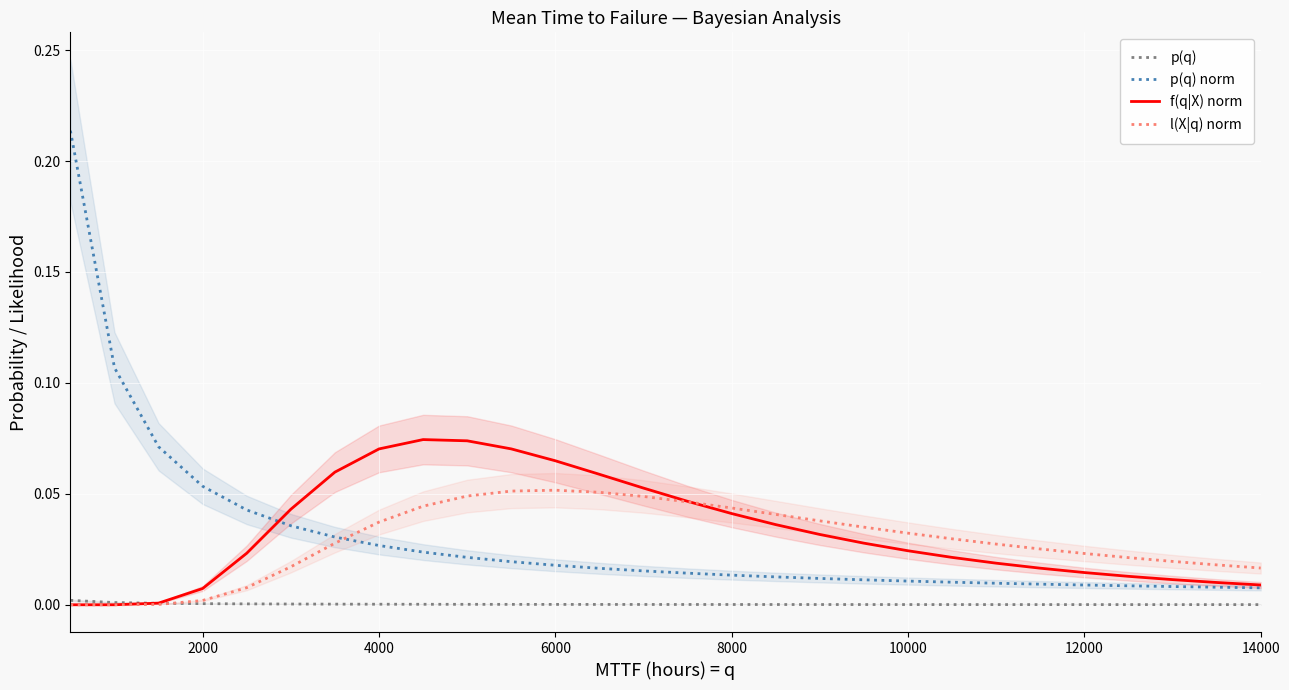

Which series has the largest range (max minus min)?

p(q) norm